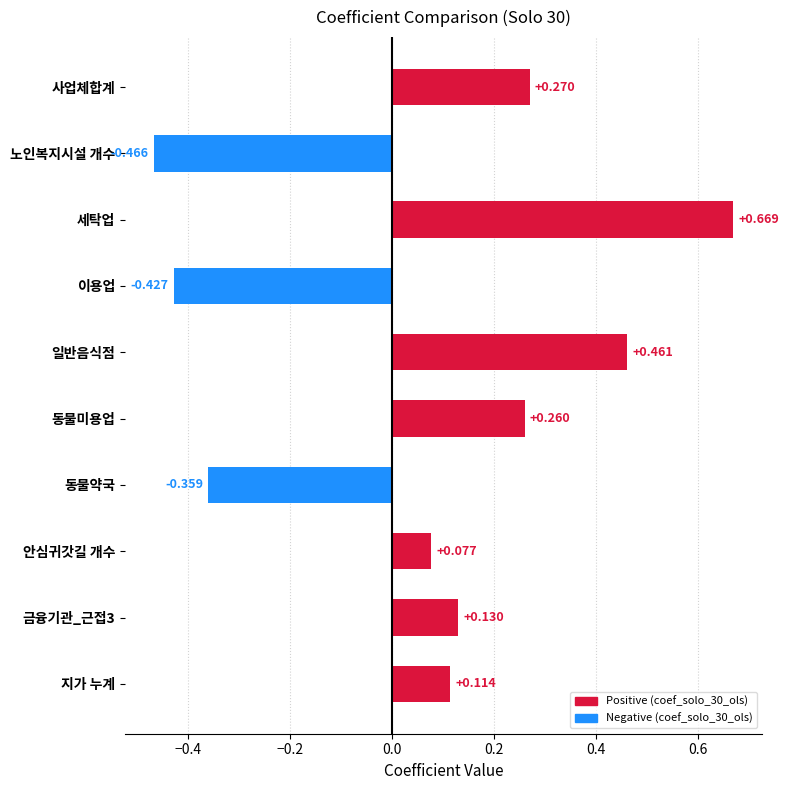

How many data points does each series have?

10